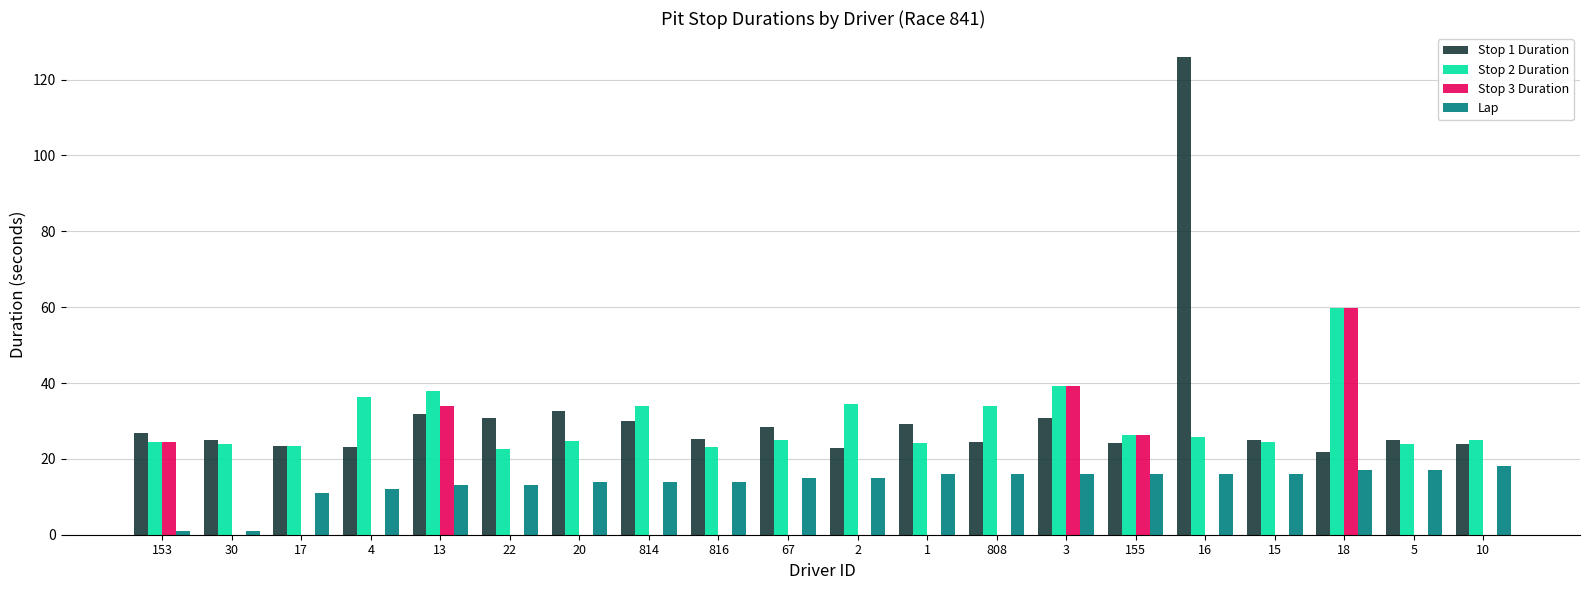

How many groups of bars are there?

20